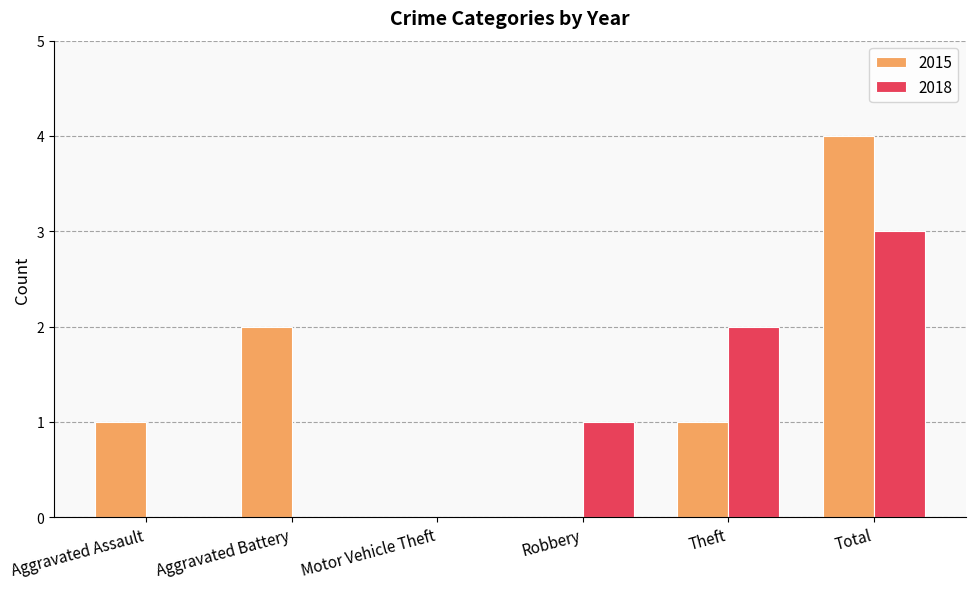

How many data points does each series have?

6